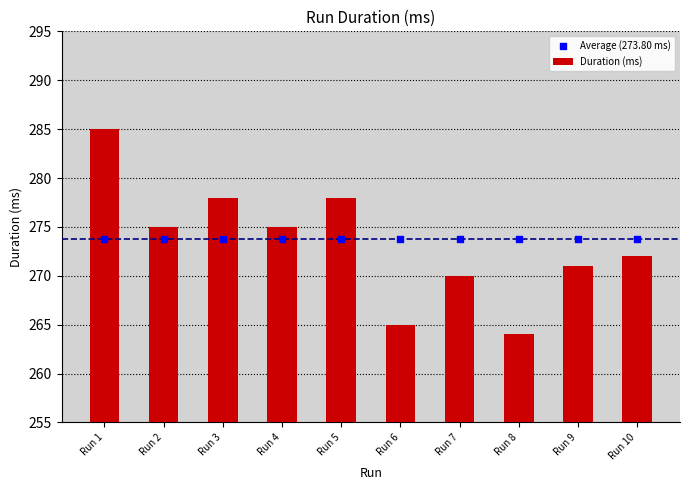

Which series contains the lowest Y value?

Duration (ms)